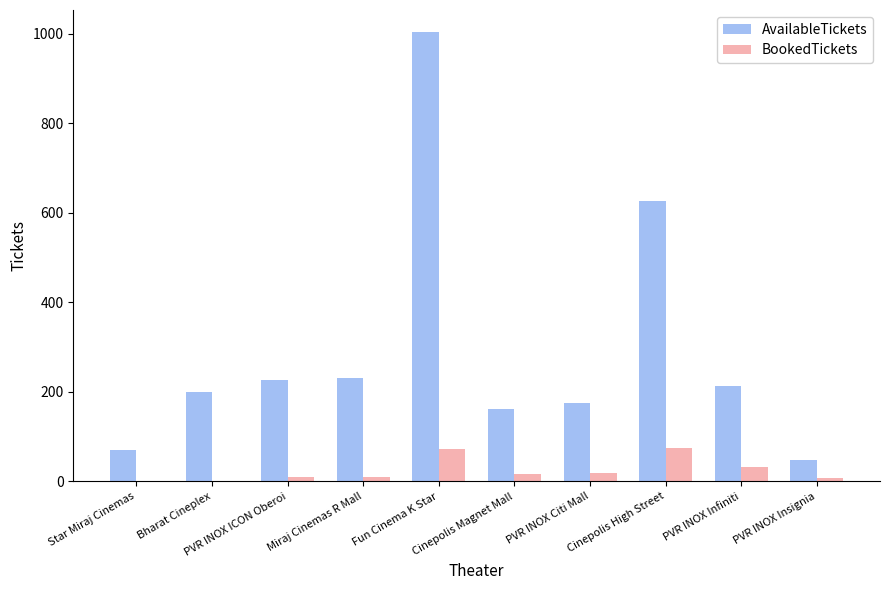

What is the sum of all AvailableTickets values?

2950